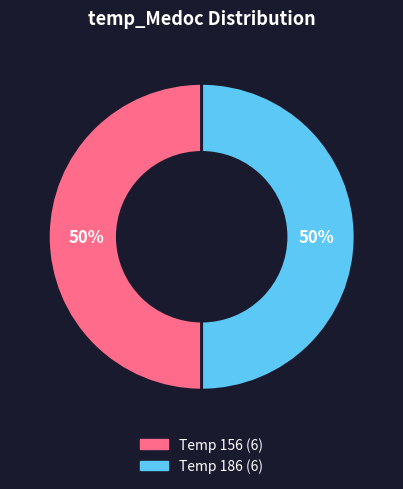

Is the sum of Temp 156 (6) and Temp 186 (6) greater than half?

Yes